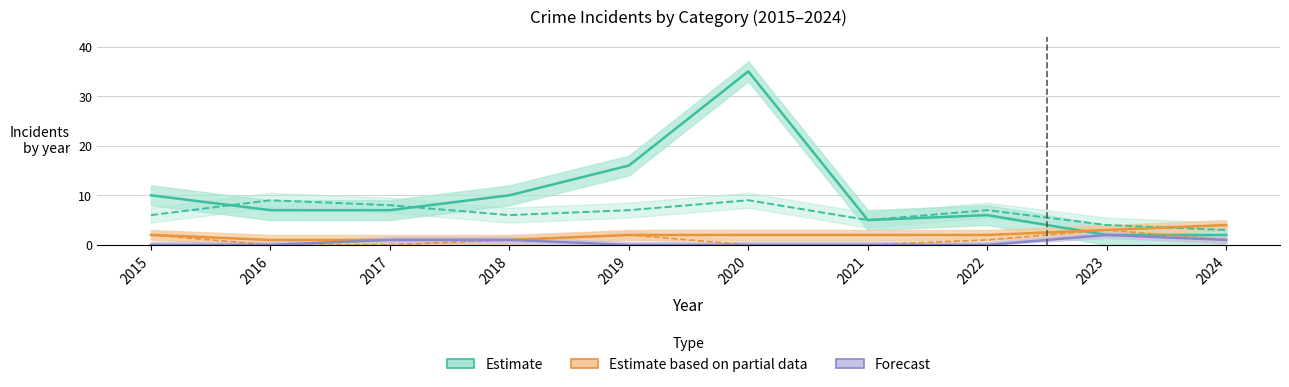

The value of Aggravated Battery (Partial) at 2021 is 1. True or false?

False